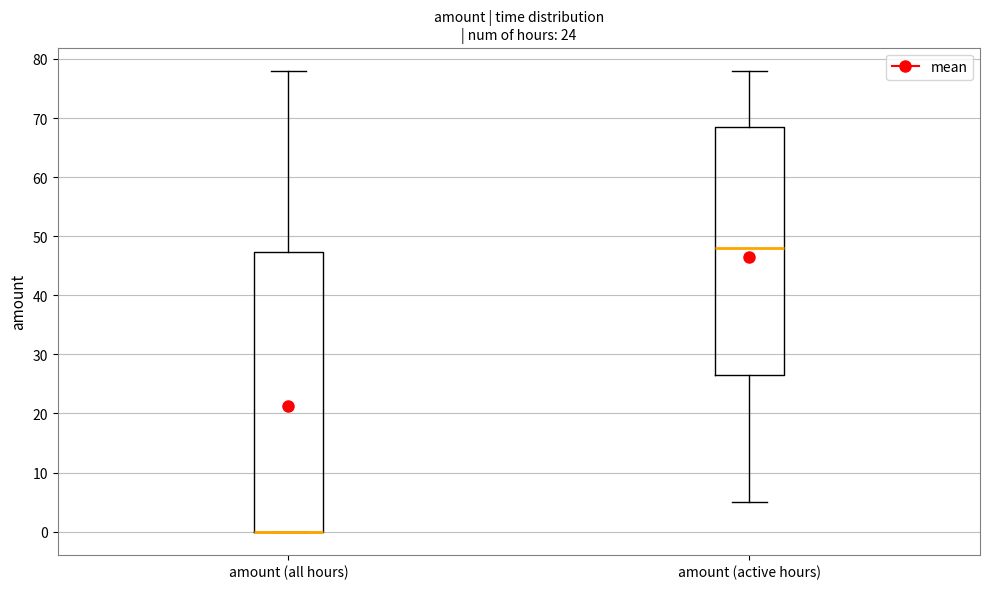

Reading left to right, read every box against the y-axis: the position of its median line, the range the box covers, and the ends of its whiskers. The values are not printed on the chart, so give them approximately, as read against the axis.

amount (all hours): median 0 (drawn on the box's lower edge), box 0 to 47, whiskers 0 to 78
amount (active hours): median 48, box 27 to 69, whiskers 5 to 78